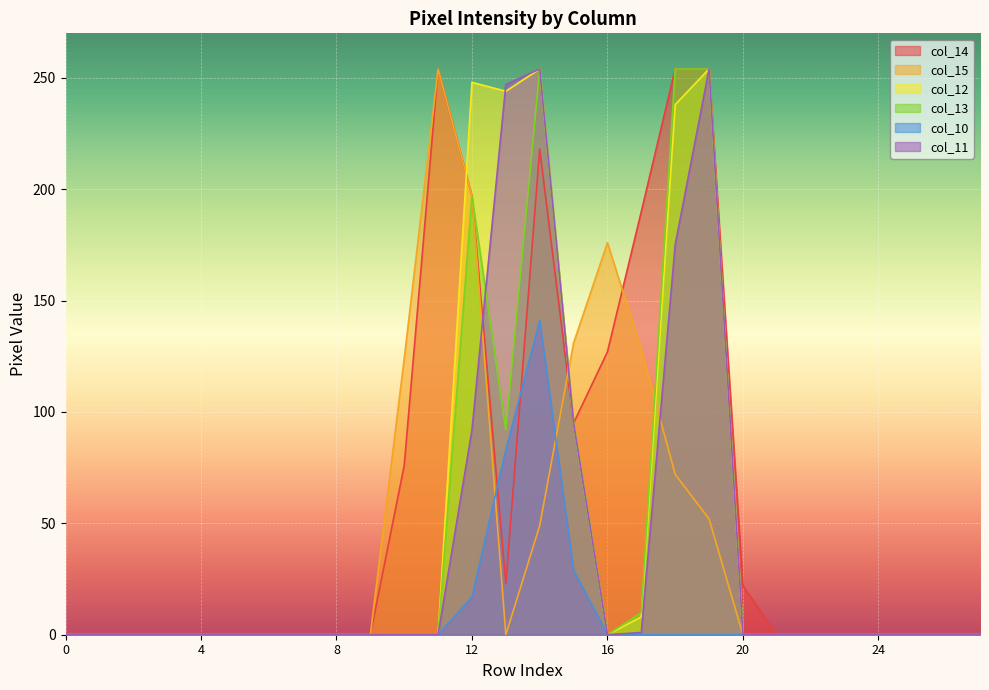

How many values in the col_15 series exceed 0?

9